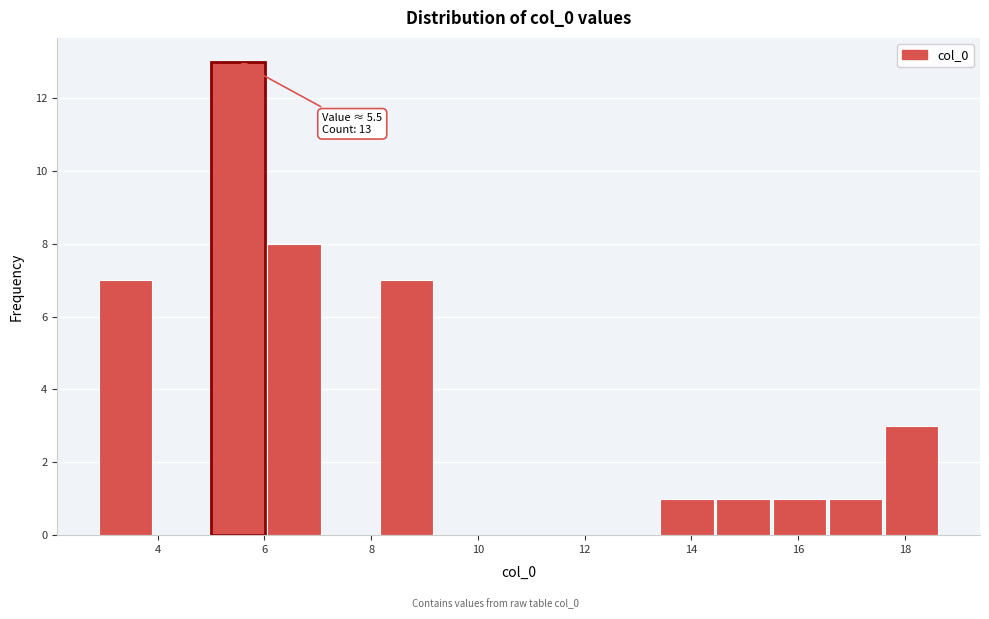

Over which range of the x-axis is the bar tallest?

5.0 to 6.0